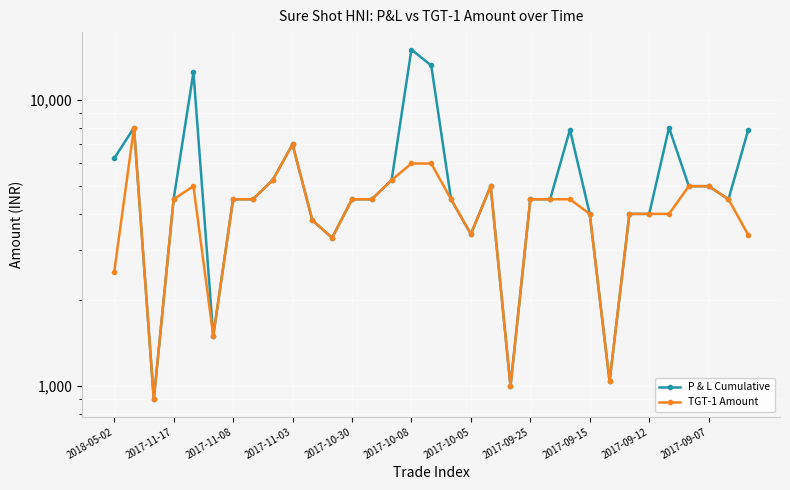

At which category is the sum across all series the highest?

2017-10-08